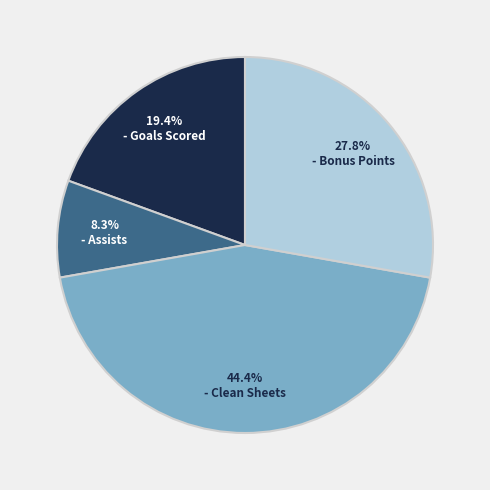

Is there any slice that represents more than half of the pie?

No